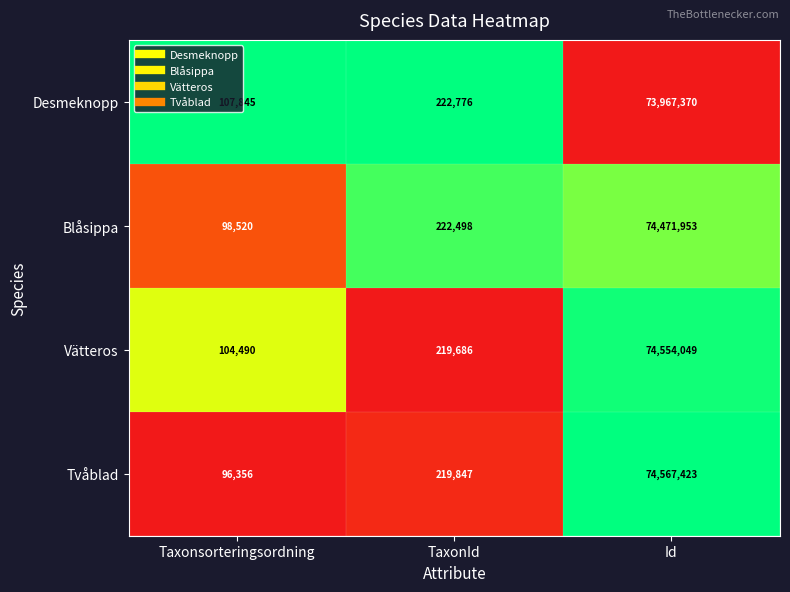

What is the total value across all series at Id?

297560795